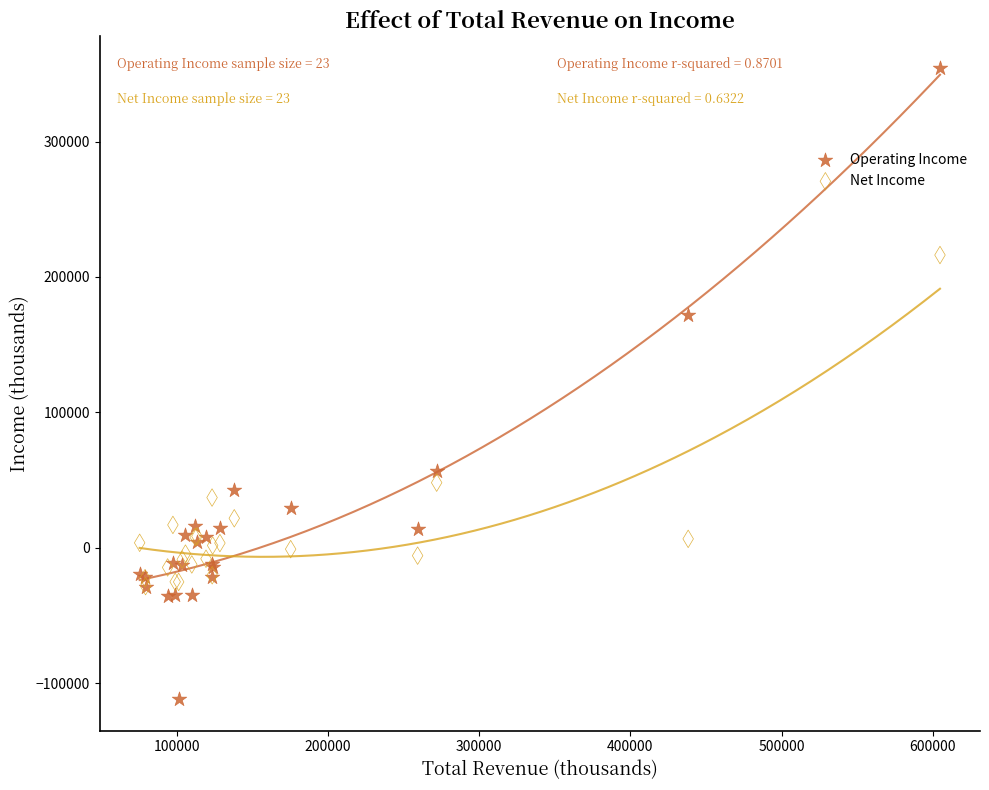

In the Operating Income series, what Y value is closest to 121350?

171800